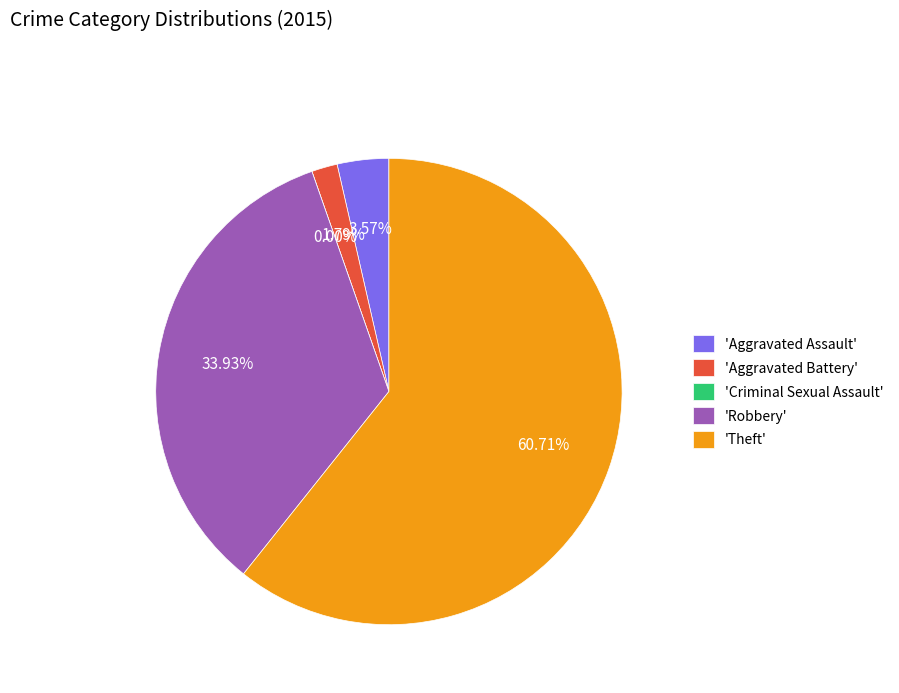

Count the number of slices in the pie.

5